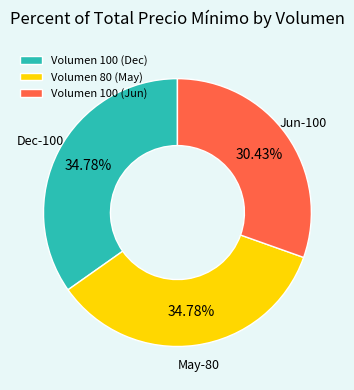

Does Volumen 100 (Jun) represent more than half of the total?

No